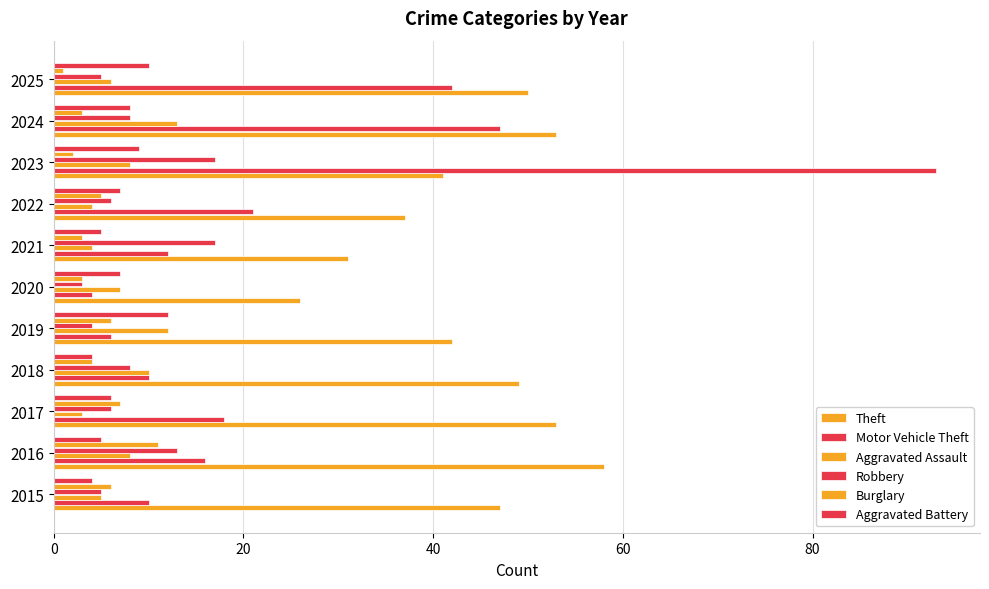

How many distinct data groups are displayed?

6